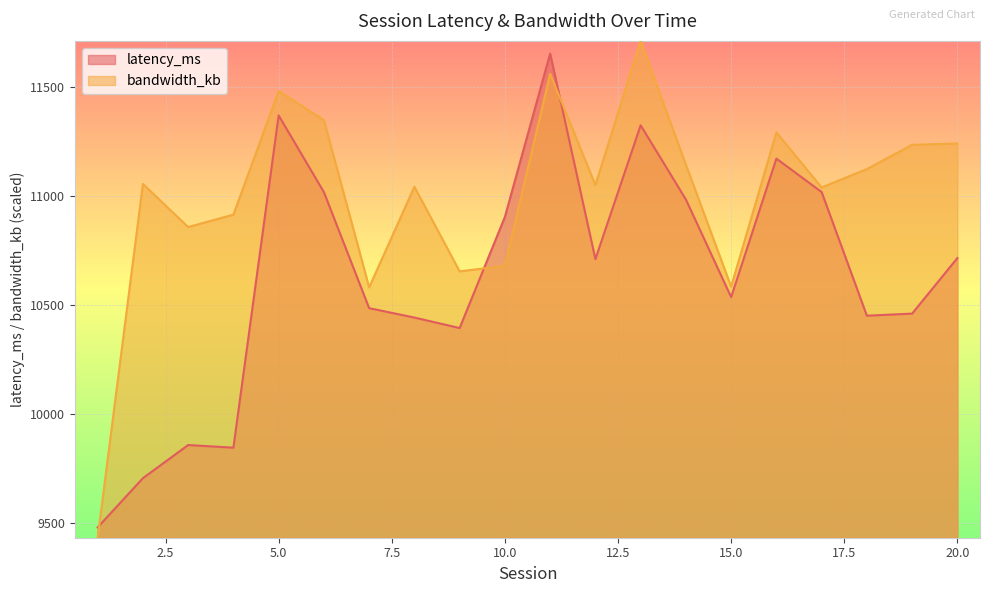

Reading right to left, list all the values displayed in this chart.

latency_ms: 20=10715.0	19=10460.6	18=10451.0	17=11017.2	16=11170.0	15=10536.2	14=10983.1	13=11322.7	12=10710.2	11=11650.8	10=10903.3	9=10394.5	8=10442.5	7=10485.6	6=11016.6	5=11367.8	4=9847.0	3=9859.0	2=9707.2	1=9482.1
bandwidth_kb: 20=11239.3	19=11233.3	18=11122.4	17=11038.3	16=11290.3	15=10584.1	14=11142.2	13=11709.1	12=11049.1	11=11558.0	10=10679.6	9=10654.1	8=11041.4	7=10580.8	6=11346.5	5=11479.4	4=10913.7	3=10857.1	2=11054.3	1=9434.7